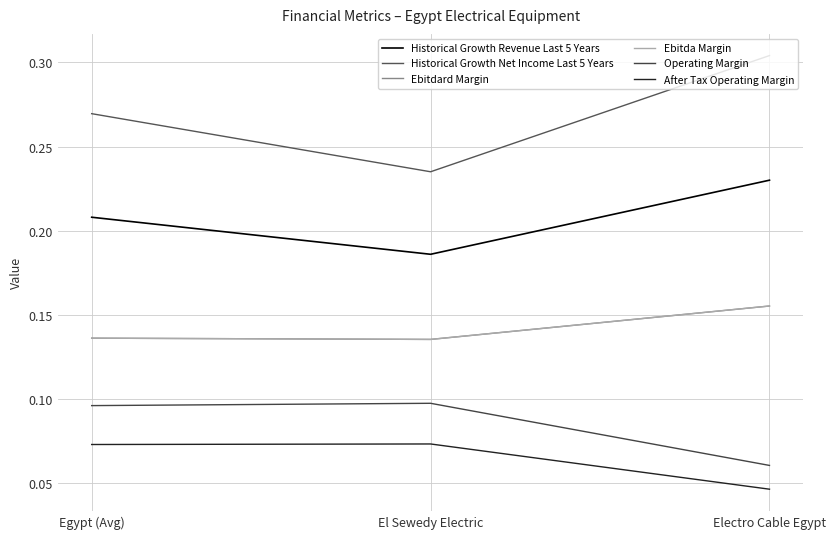

Is this an area chart (filled region under the line)?

No